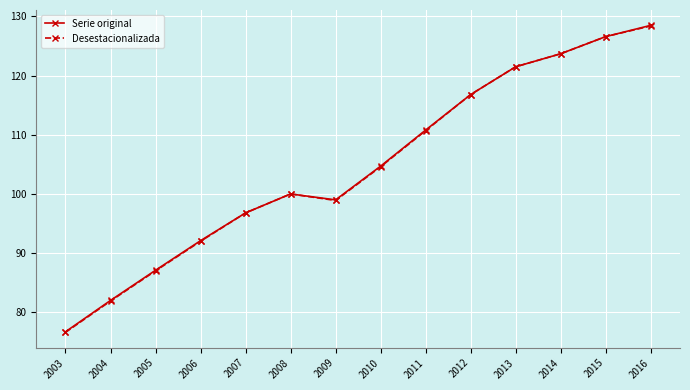

What is the minimum value shown in the chart?

76.6